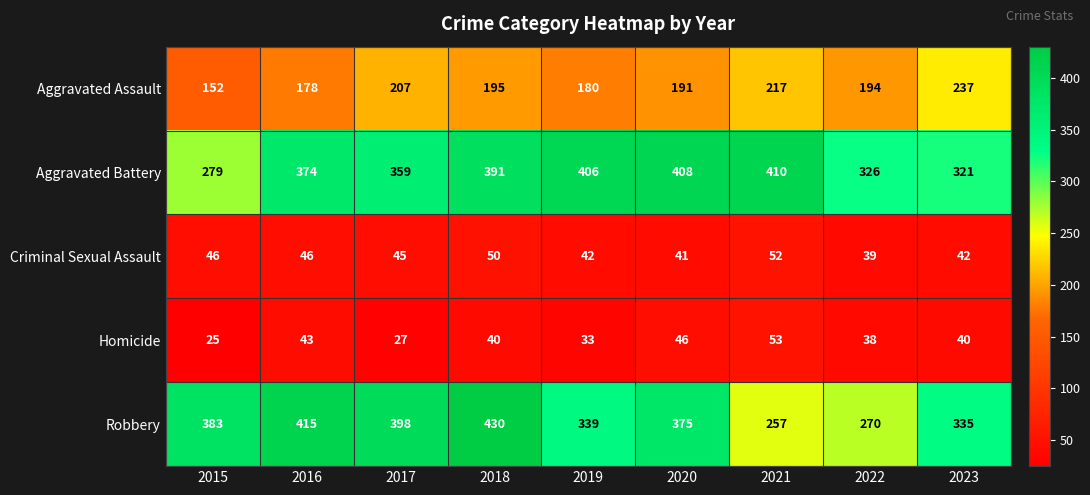

At which label does Homicide first exceed 40?

2016